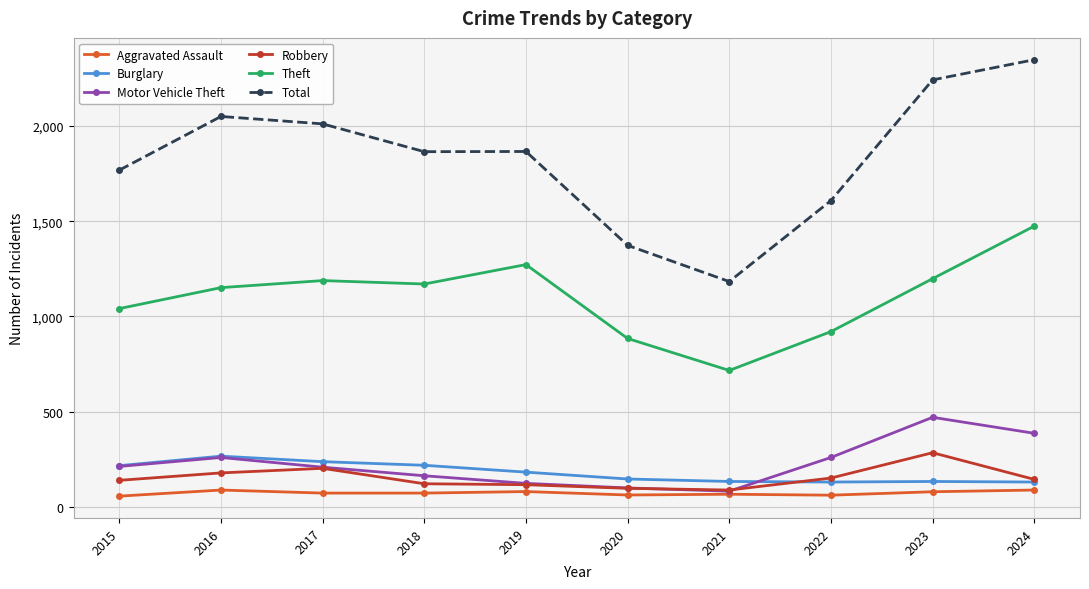

Which series has the largest total across all categories?

Total